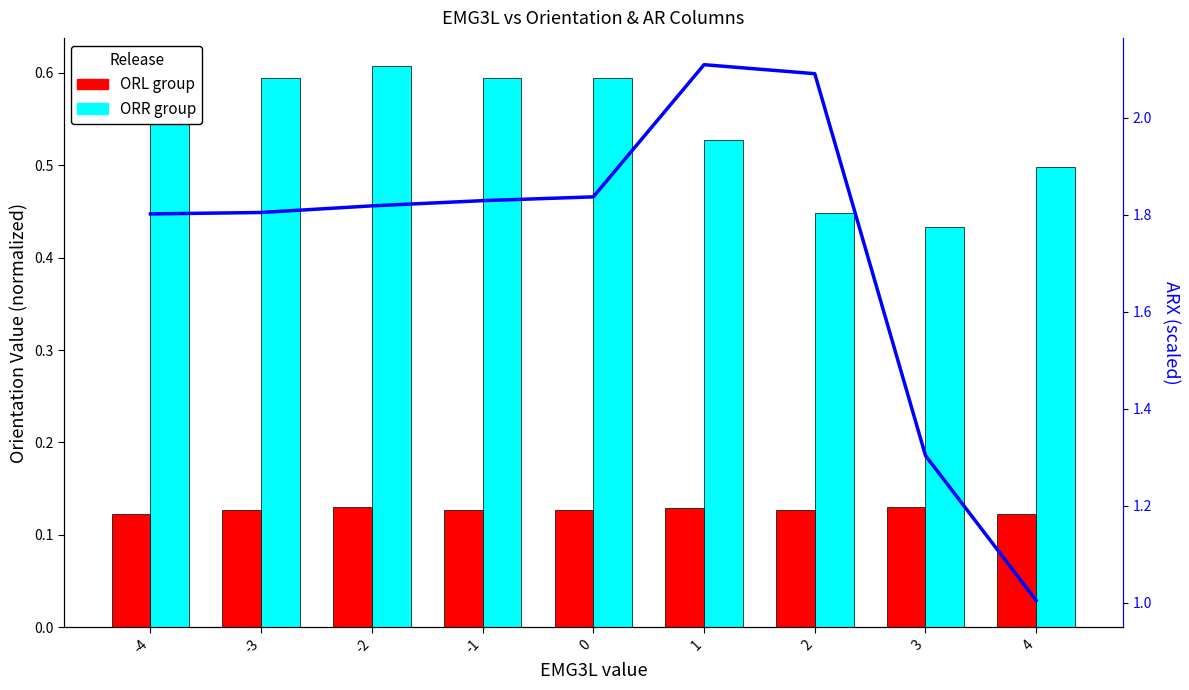

The value of ARX (scaled) at 2 is 2.1. True or false?

True